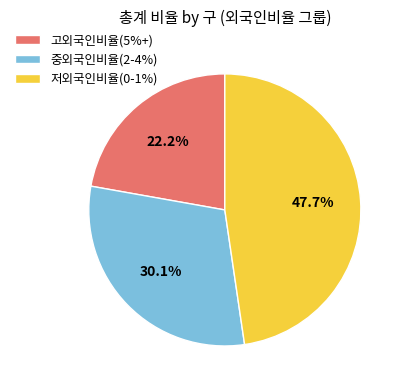

Approximately how many times larger is the value at 저외국인비율(0-1%) compared to 고외국인비율(5%+)?

2.1